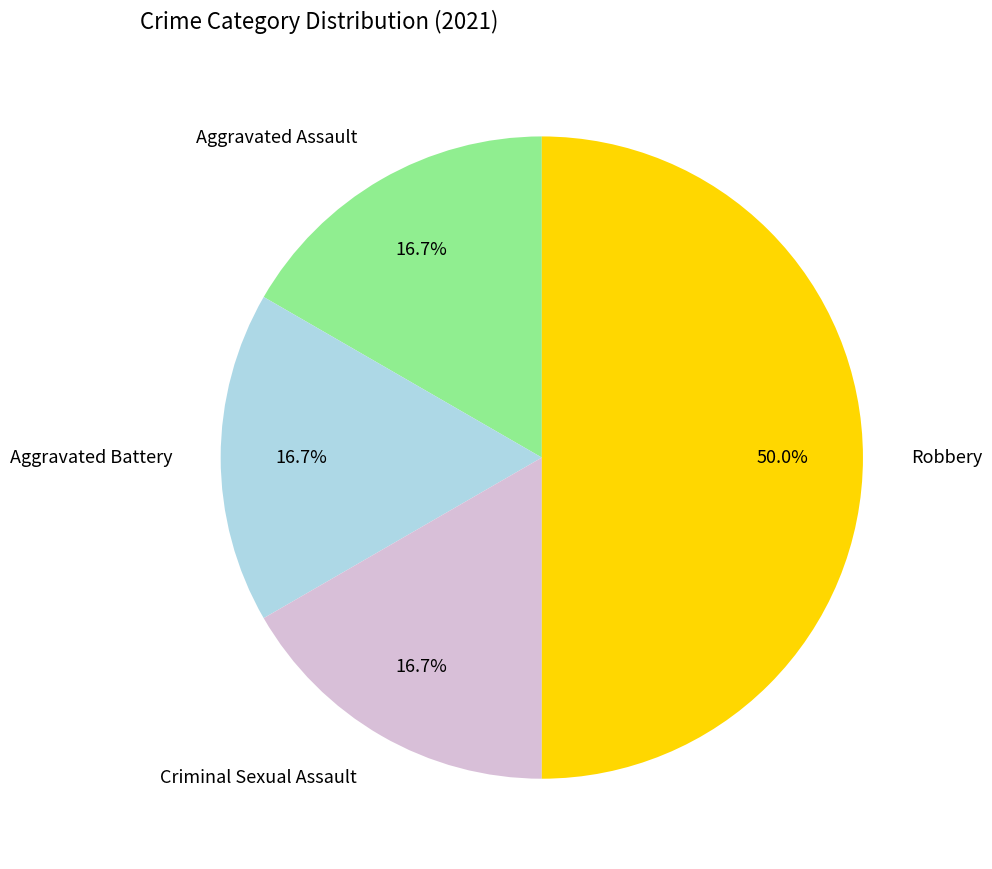

Is Criminal Sexual Assault the majority of the pie?

No